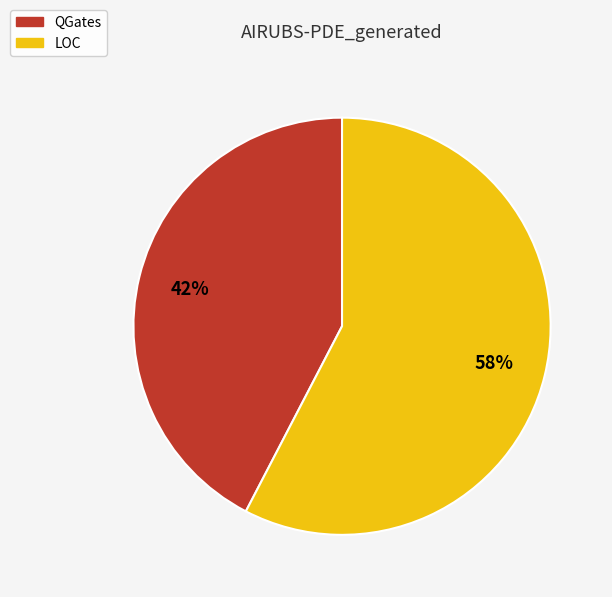

Is there any slice that represents more than half of the pie?

Yes